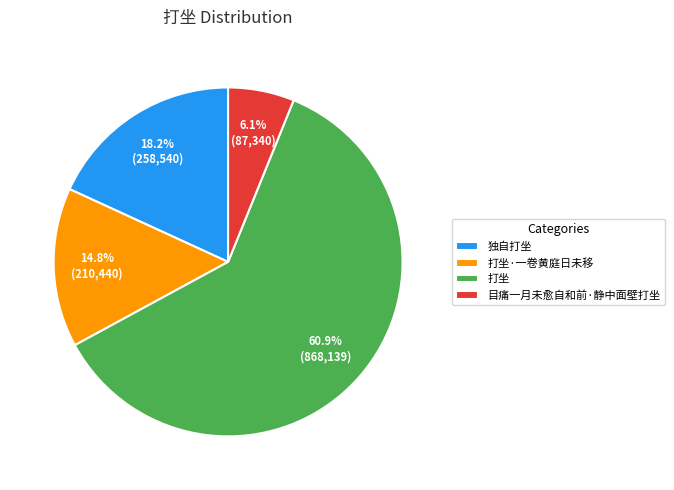

How many slices are in this pie chart?

4